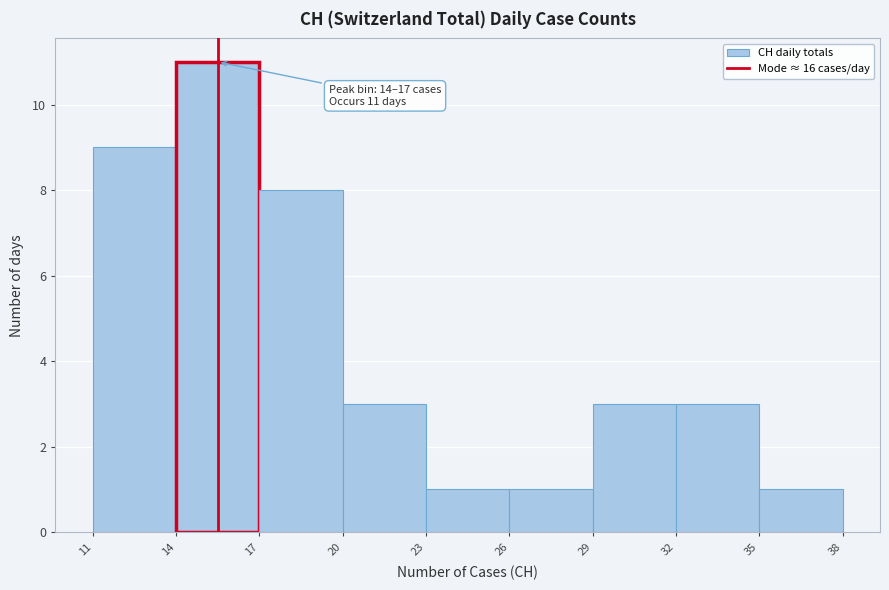

Which range on the x-axis has the tallest bar?

14 to 17